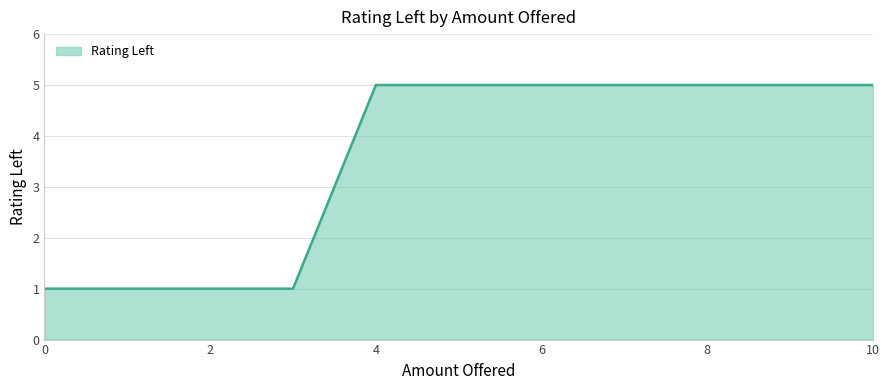

What is the sum of the values at 10 and 3?

6